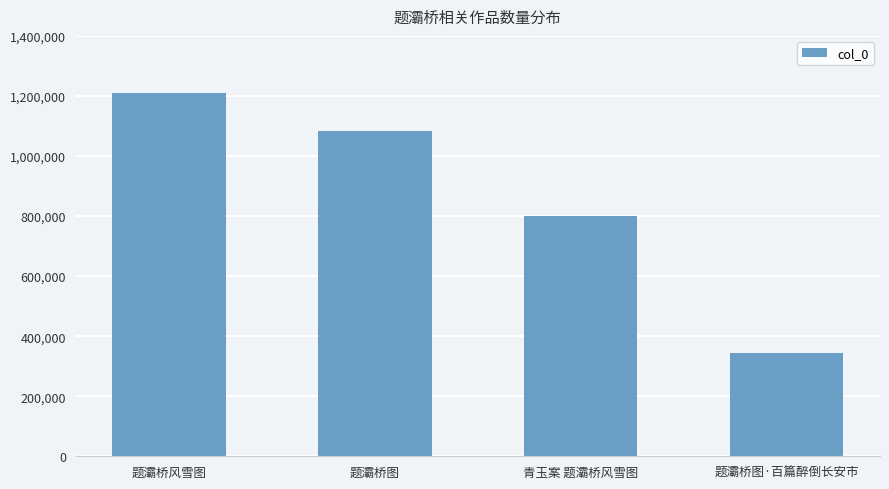

List the labels in order of value, largest first.

题灞桥风雪图, 题灞桥图, 青玉案 题灞桥风雪图, 题灞桥图·百篇醉倒长安市